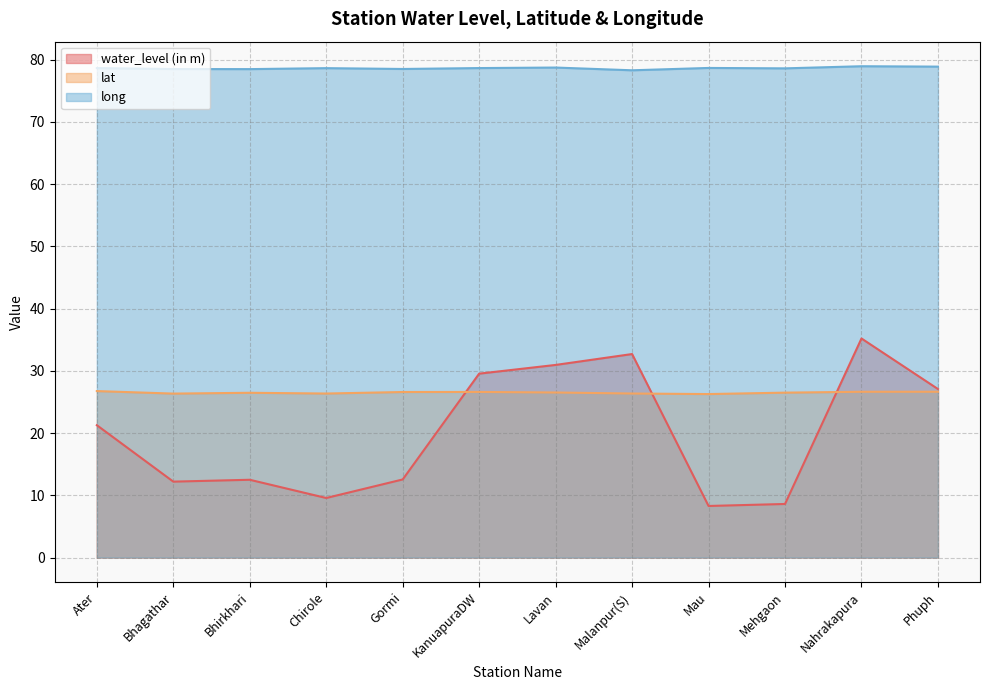

At which category does lat reach its first local valley?

Bhagathar